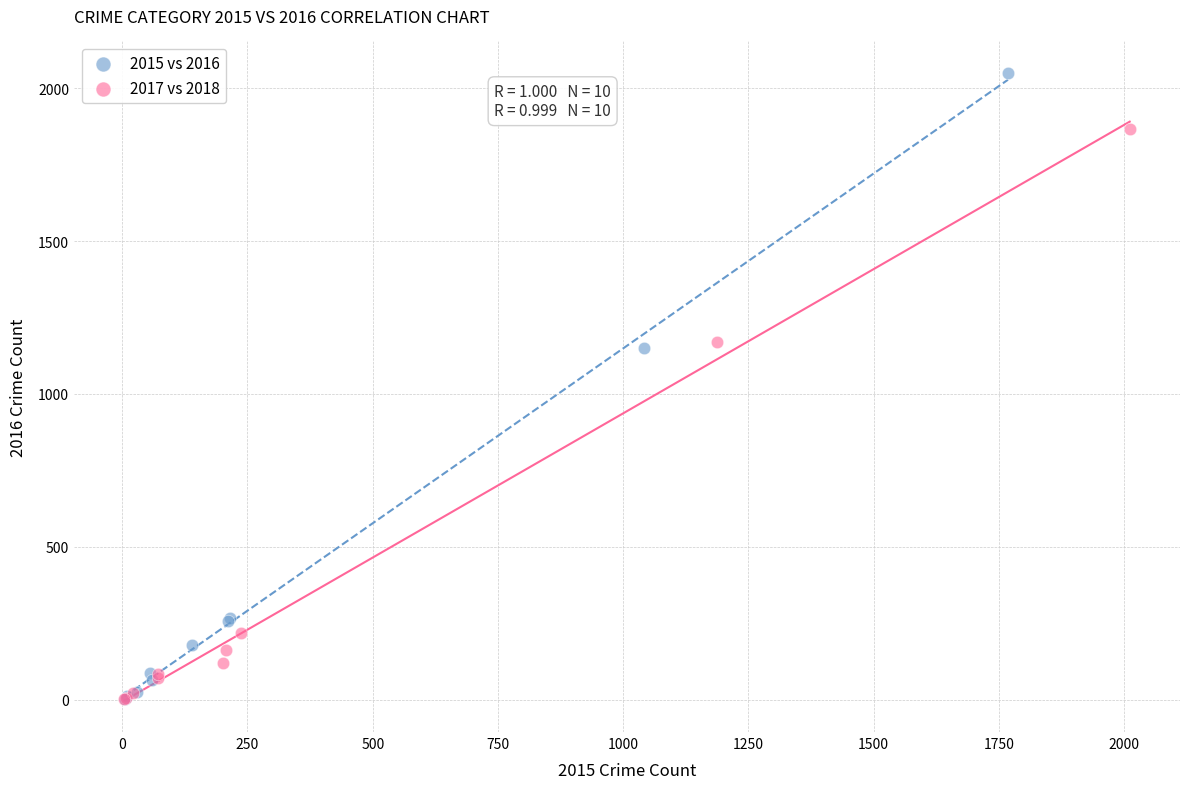

Which series has the widest spread of Y values?

2015 vs 2016